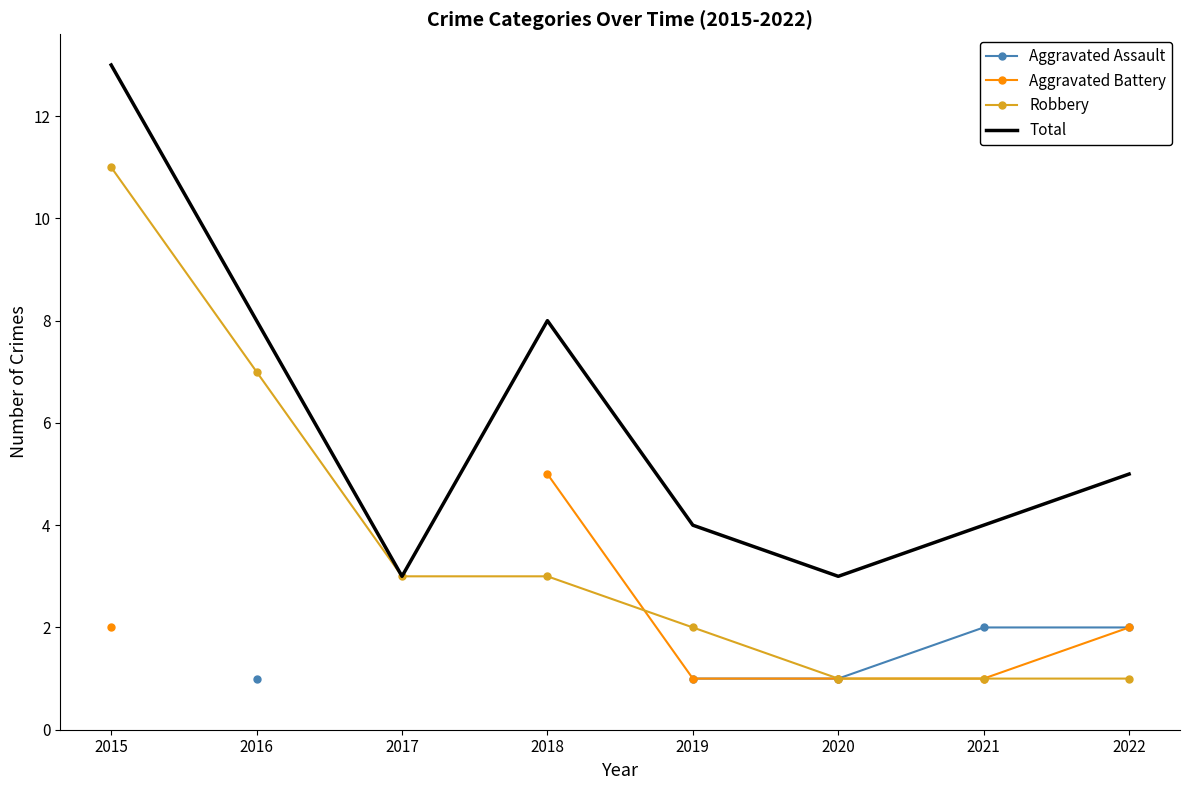

What is the spread (max minus min) of values at 2022?

4.0